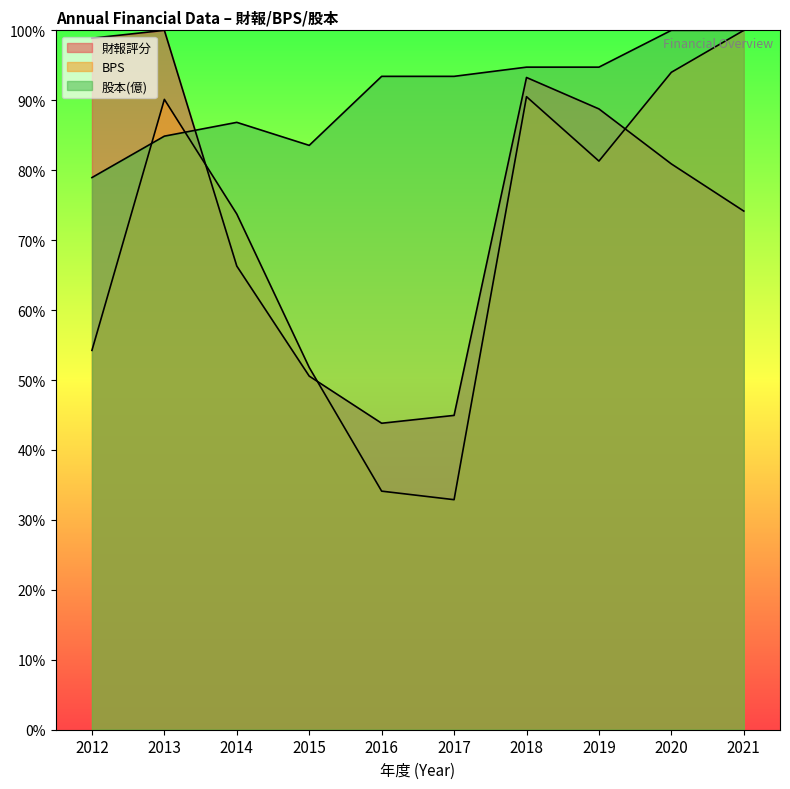

True or false: BPS and 股本(億) intersect in this chart.

True